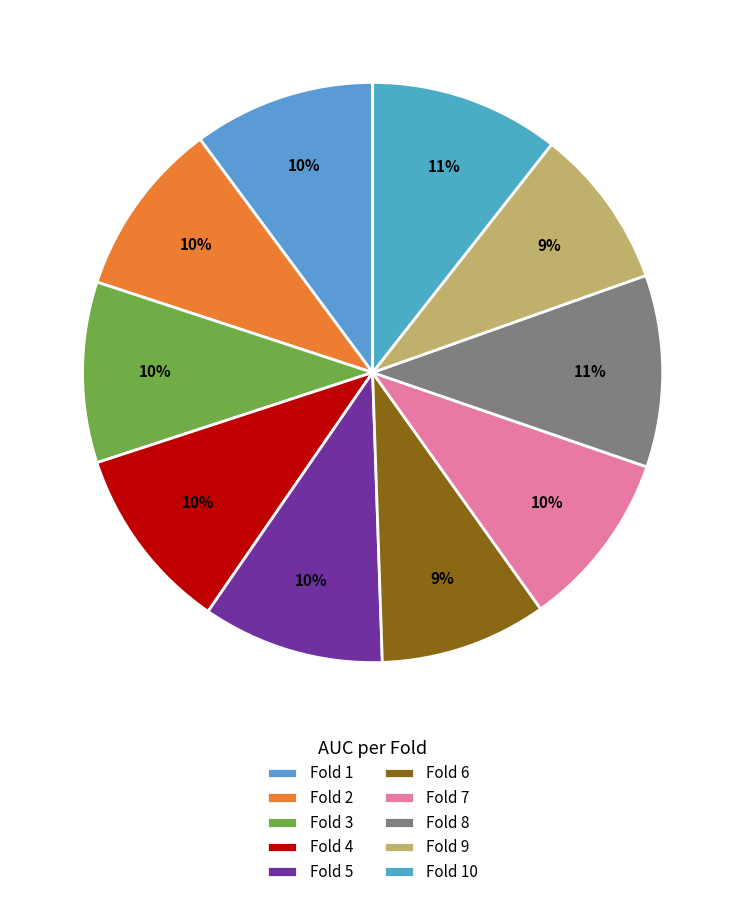

Count the number of slices in the pie.

10